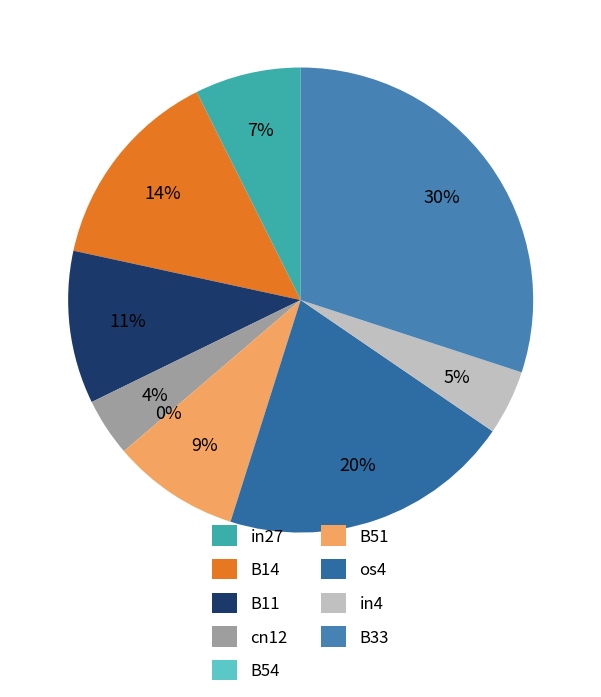

How many slices are in this pie chart?

9